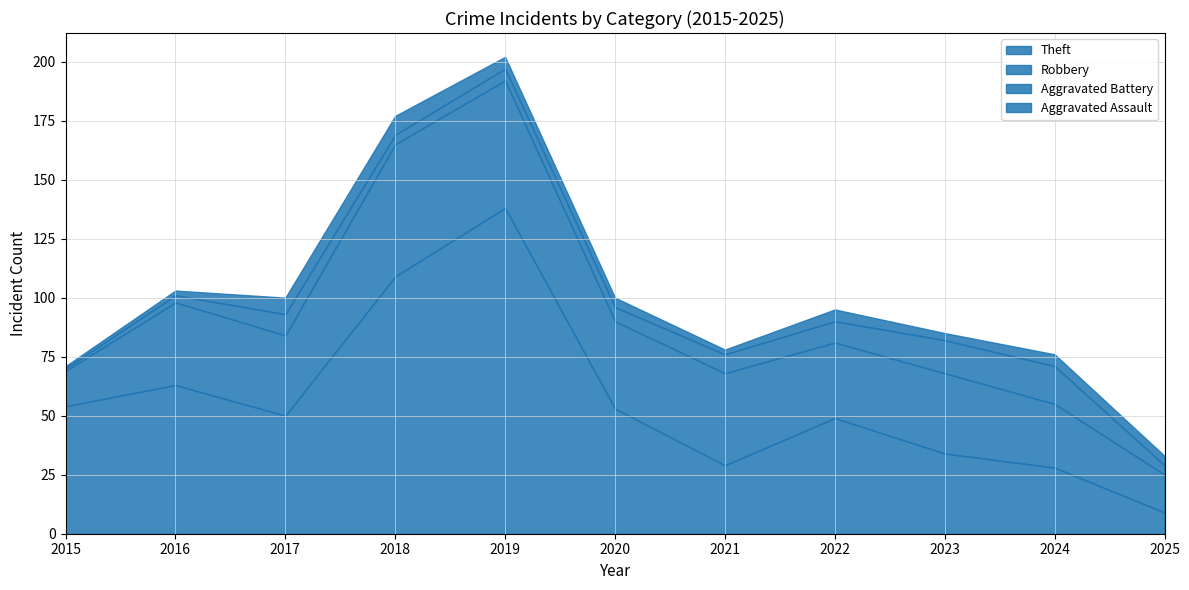

Which category has the lowest value across all series?

2015